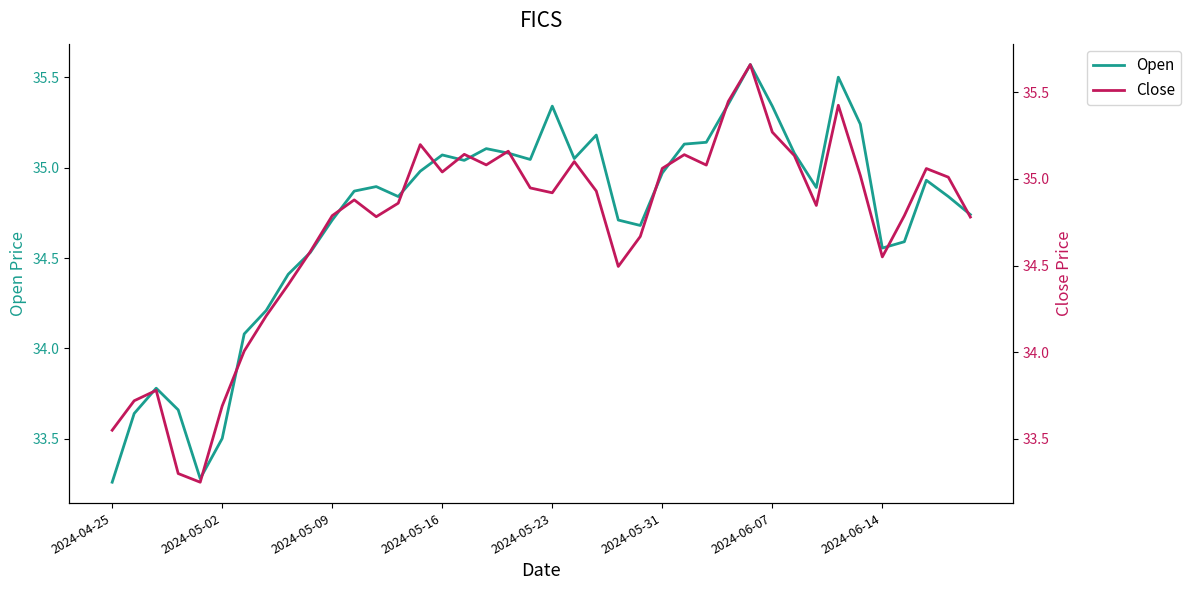

The value of Open at 2024-04-25 is 7.0. True or false?

False